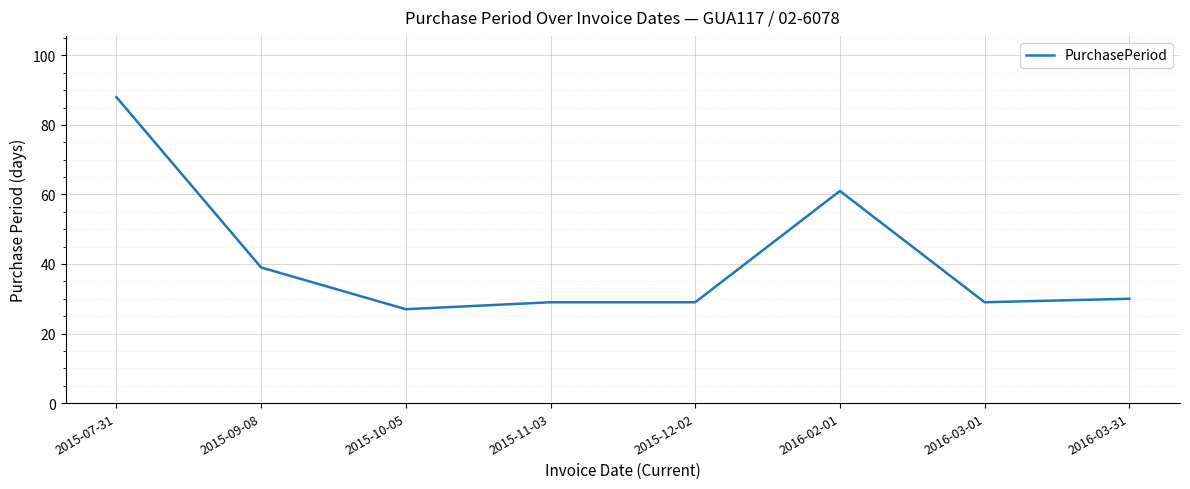

Between 2015-10-05 and 2016-03-01, which is larger?

2016-03-01